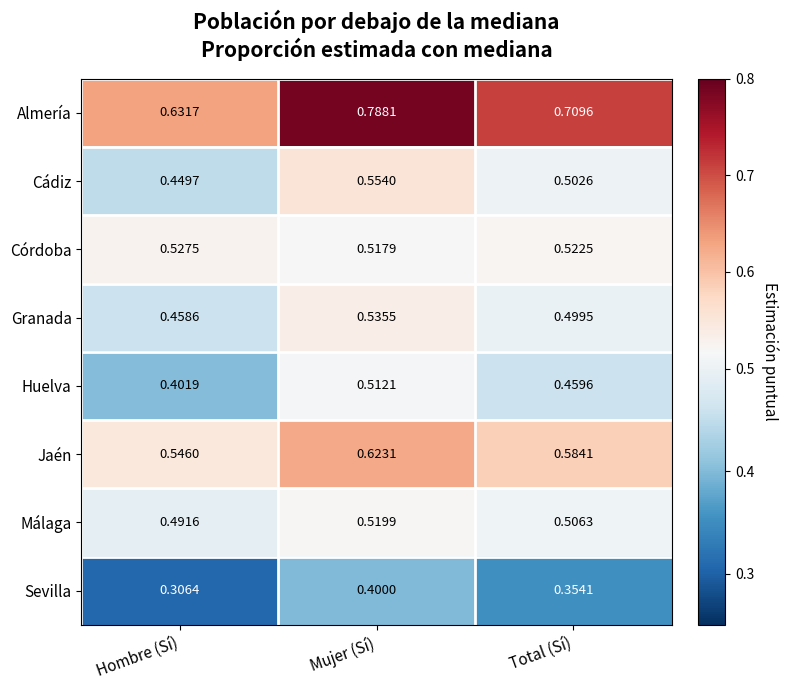

At how many categories does at least one series exceed 0?

3